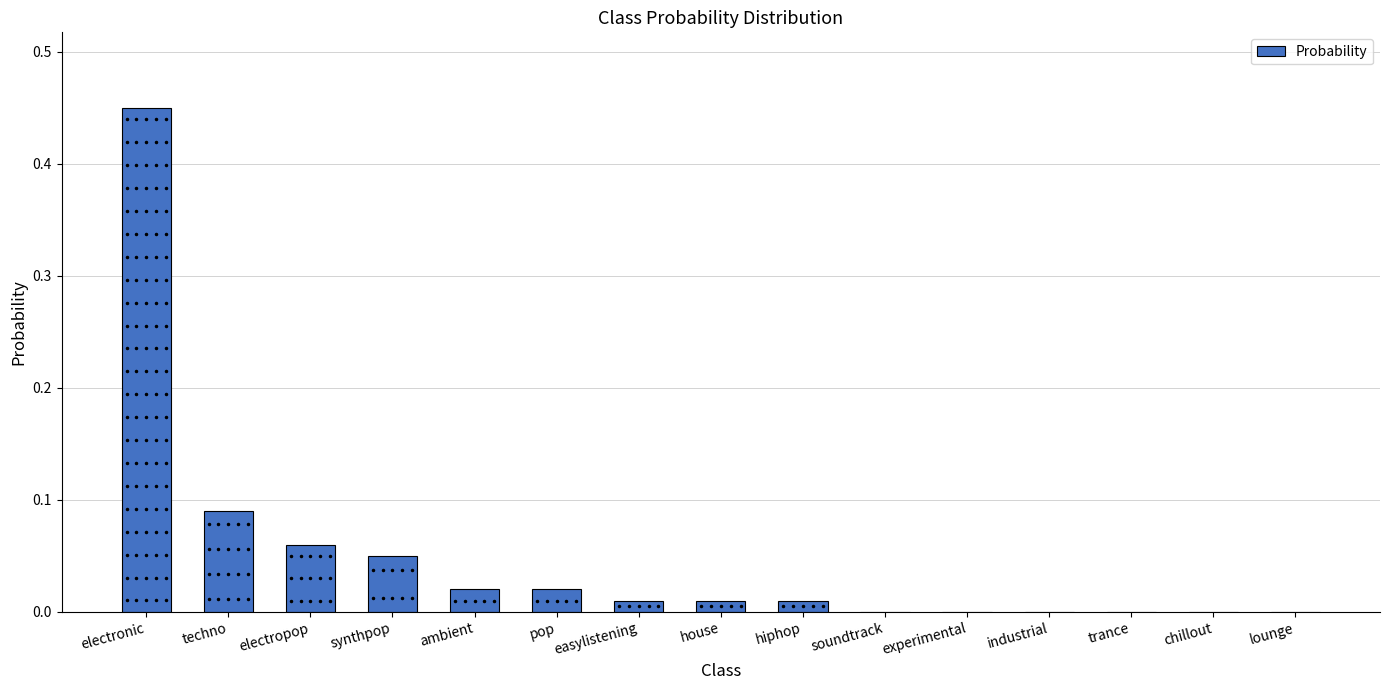

Reading right to left, what are all the values shown in this chart?

lounge=0.0	chillout=0.0	trance=0.0	industrial=0.0	experimental=0.0	soundtrack=0.0	hiphop=0.0	house=0.0	easylistening=0.0	pop=0.0	ambient=0.0	synthpop=0.1	electropop=0.1	techno=0.1	electronic=0.5